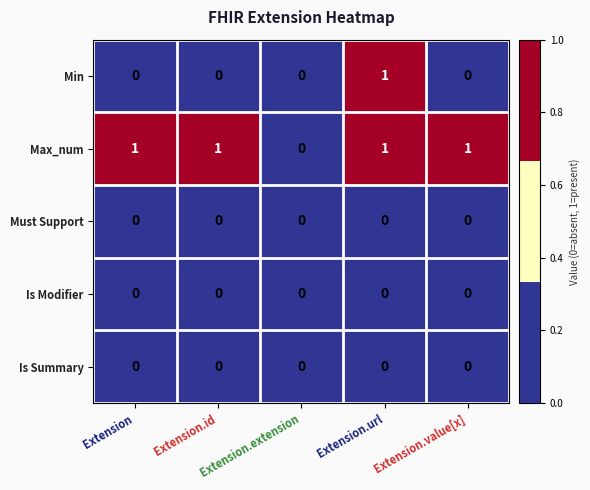

What is the greatest value displayed?

1